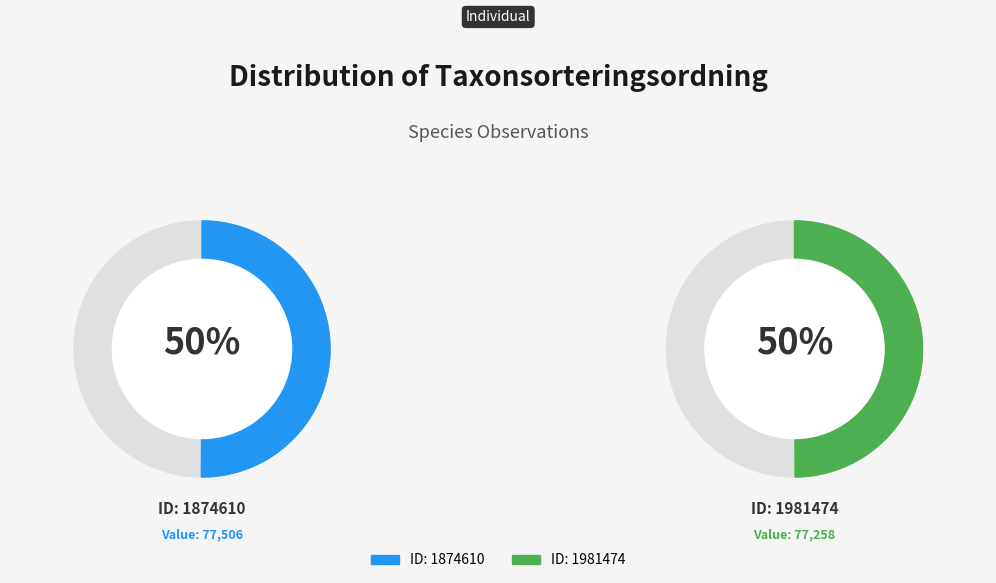

What is the largest slice in the pie chart?

1874610